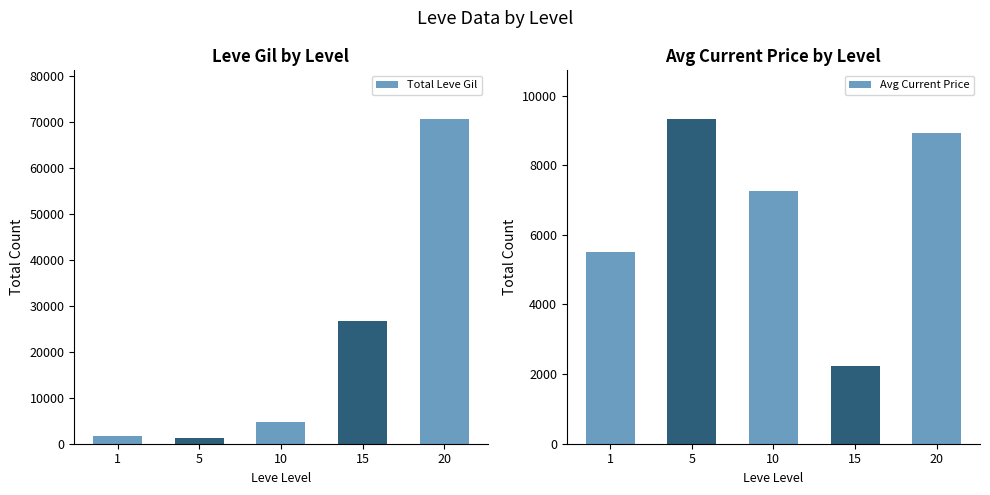

What is the spread (max minus min) of values at 5?

8136